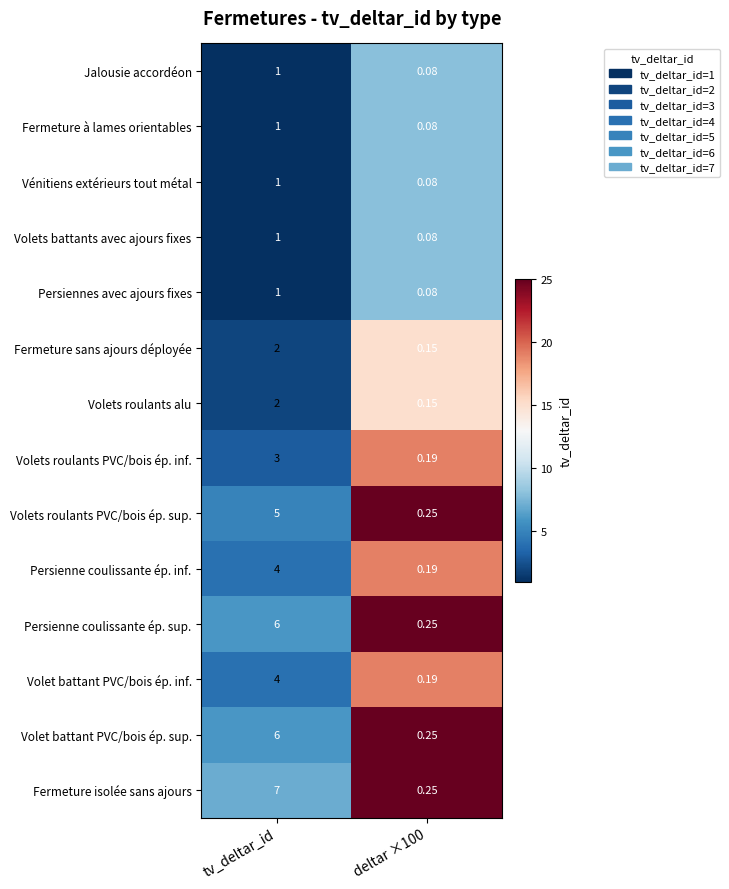

At which category does the chart reach its peak across all series?

tv_deltar_id